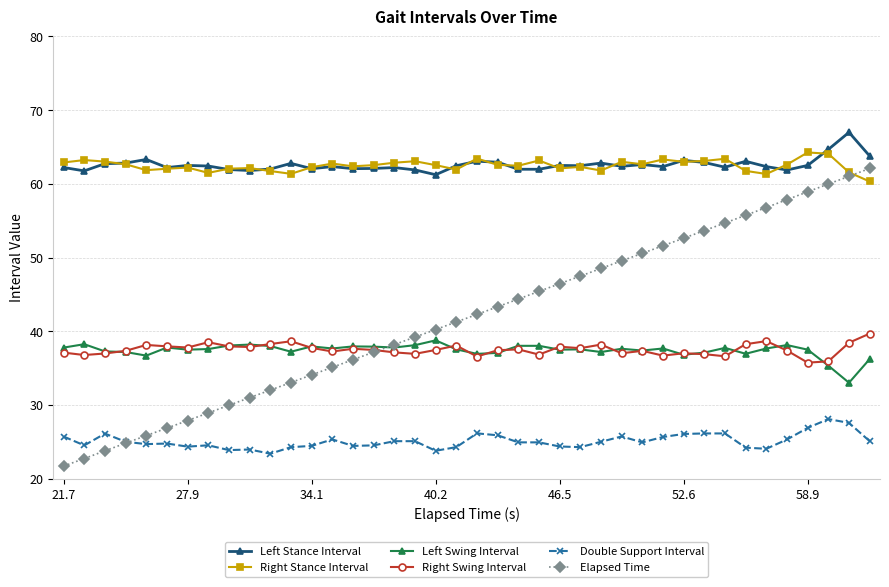

True or false: Right Swing Interval and Left Stance Interval cross at least once.

False